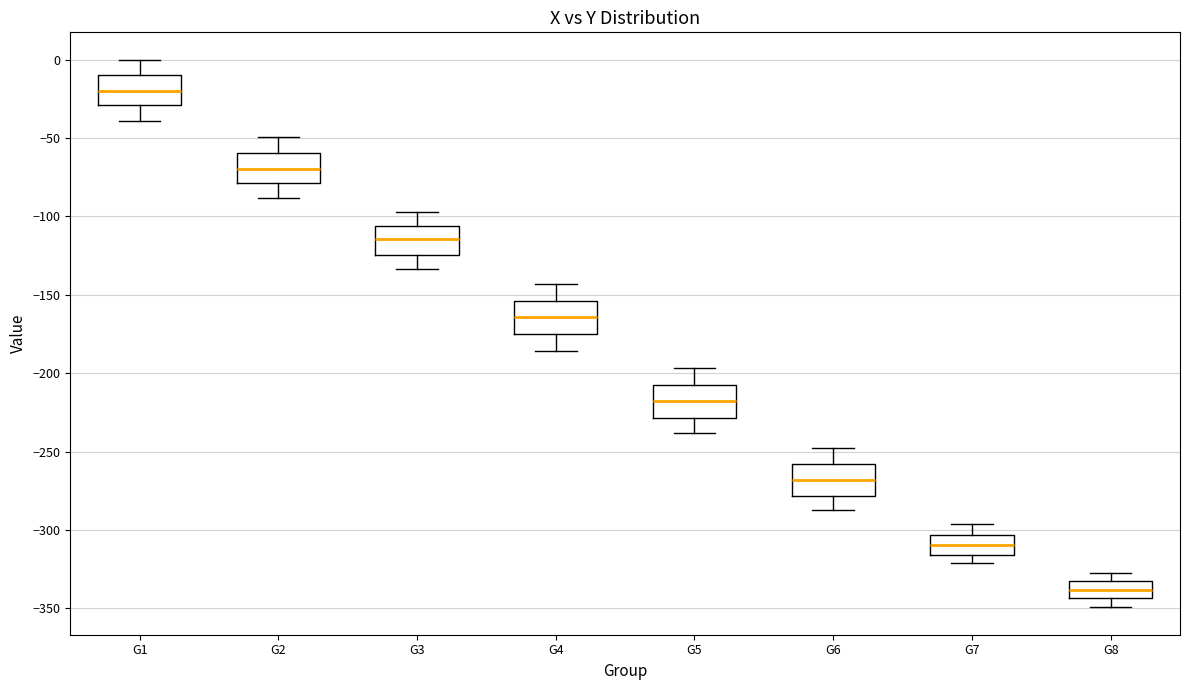

Where is the upper edge of the box for G3 on the y-axis? The values are not printed on the chart, so give them approximately, as read against the axis.

-105